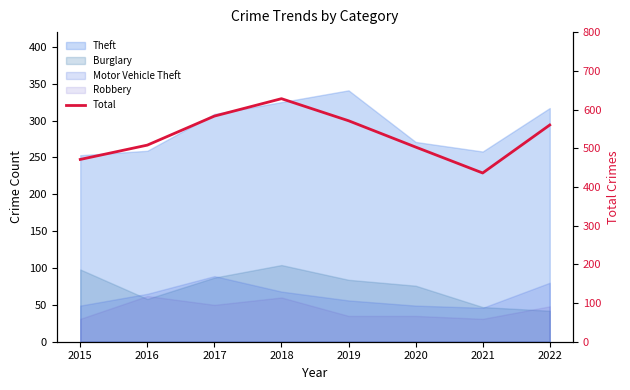

What is the value of the 1st point from the left?

471